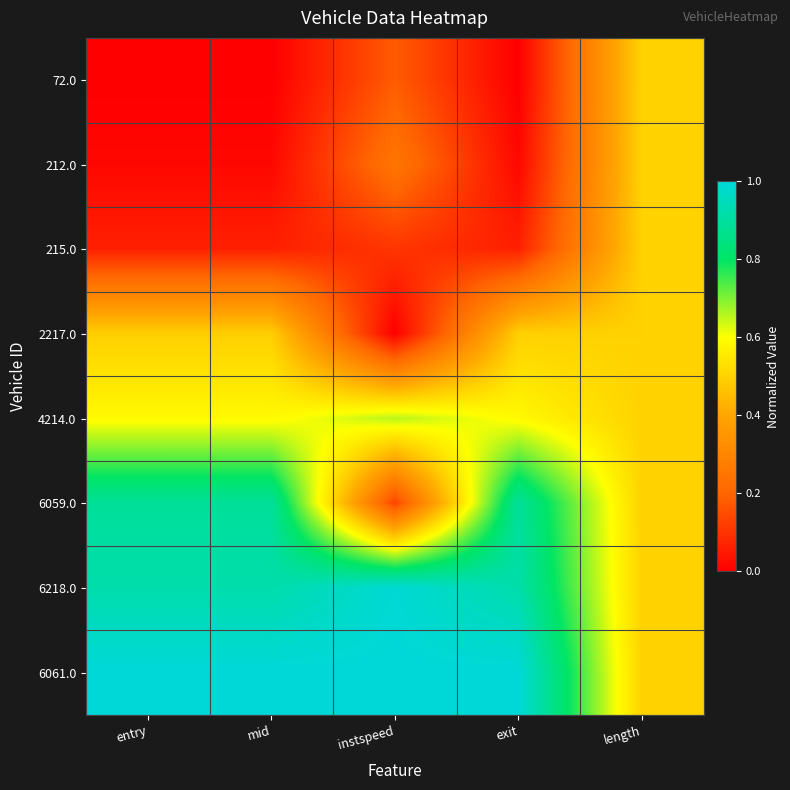

At which category is the sum across all series the highest?

length